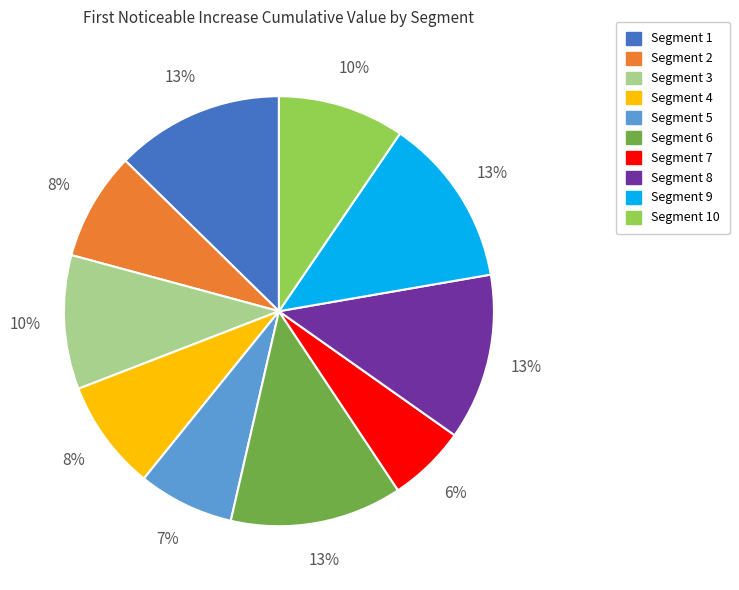

To the nearest percent, what is the difference between the largest and smallest slice percentages?

7%